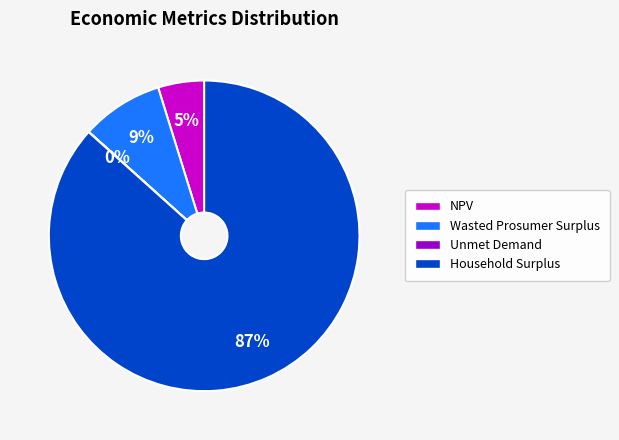

Which has a higher value, Wasted Prosumer Surplus or NPV?

Wasted Prosumer Surplus